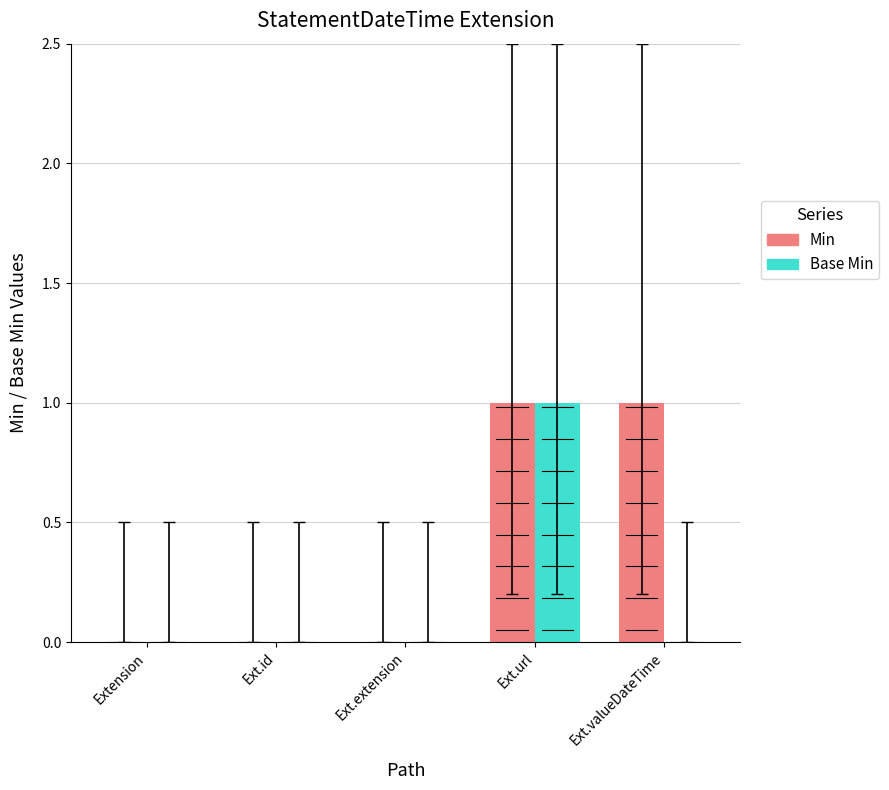

Is the value of Min at Ext.id greater than the value of Base Min at Ext.url?

No